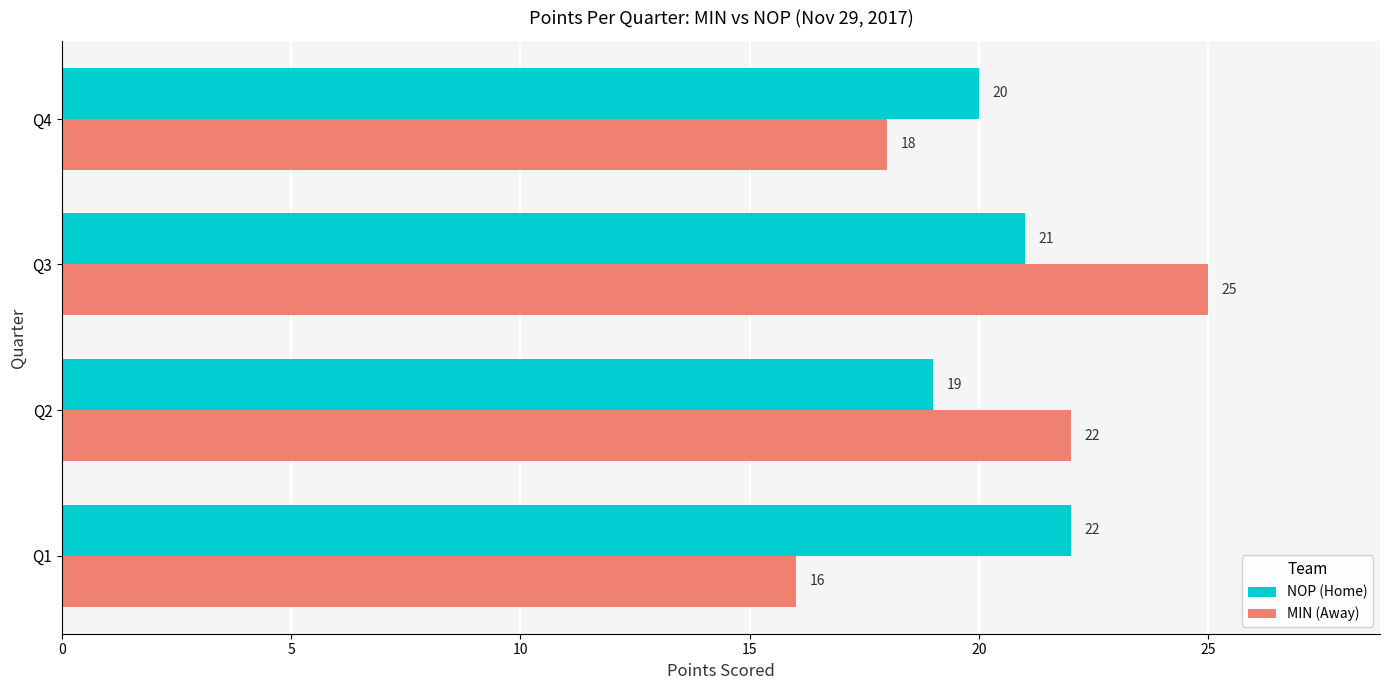

Count the NOP (Home) values in the range 20 to 22.

3